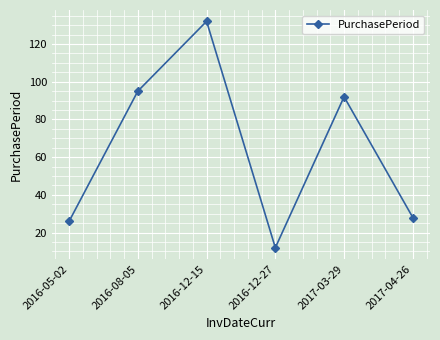

Which label corresponds to the largest value in the chart?

2016-12-15